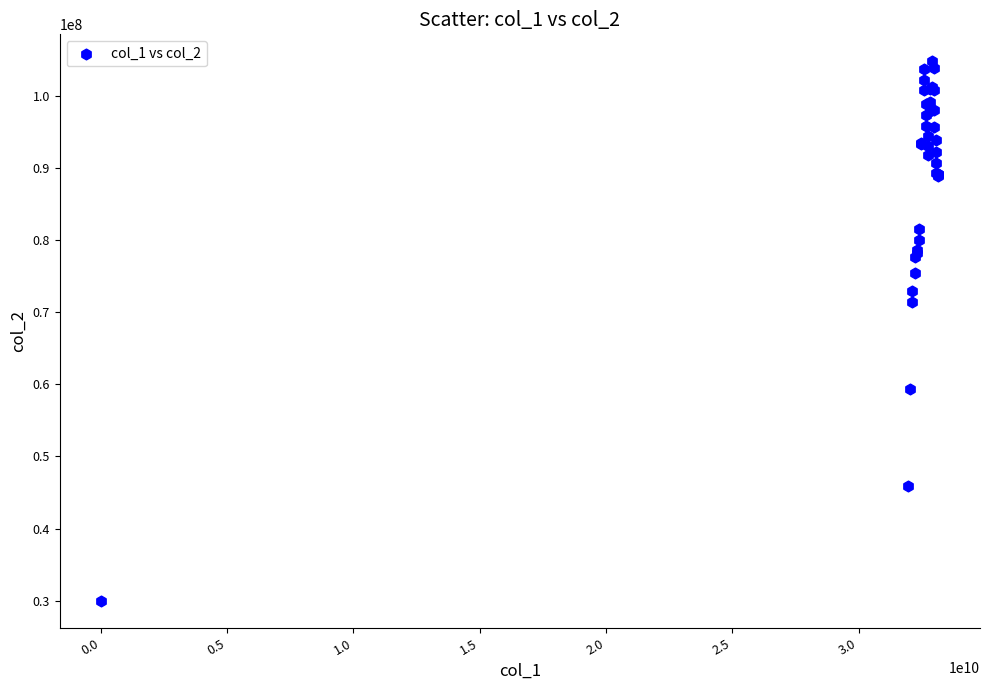

What Y value in the scatter plot is closest to 67373829?

71466796